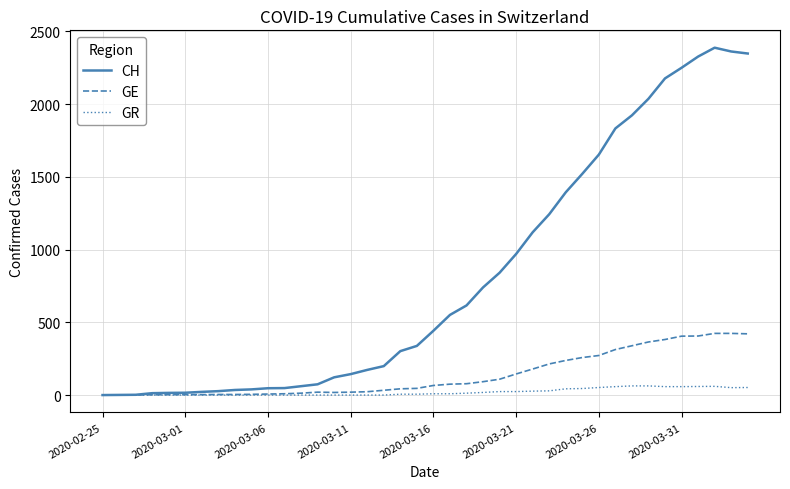

Which series has the largest total across all categories?

CH